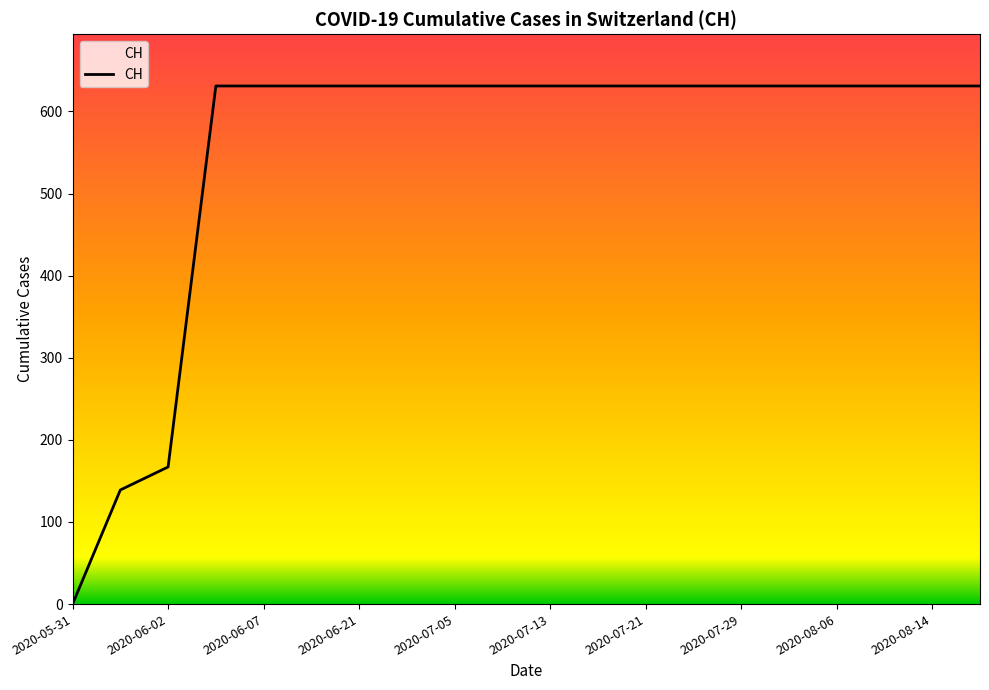

What is the sum of all values?

11033